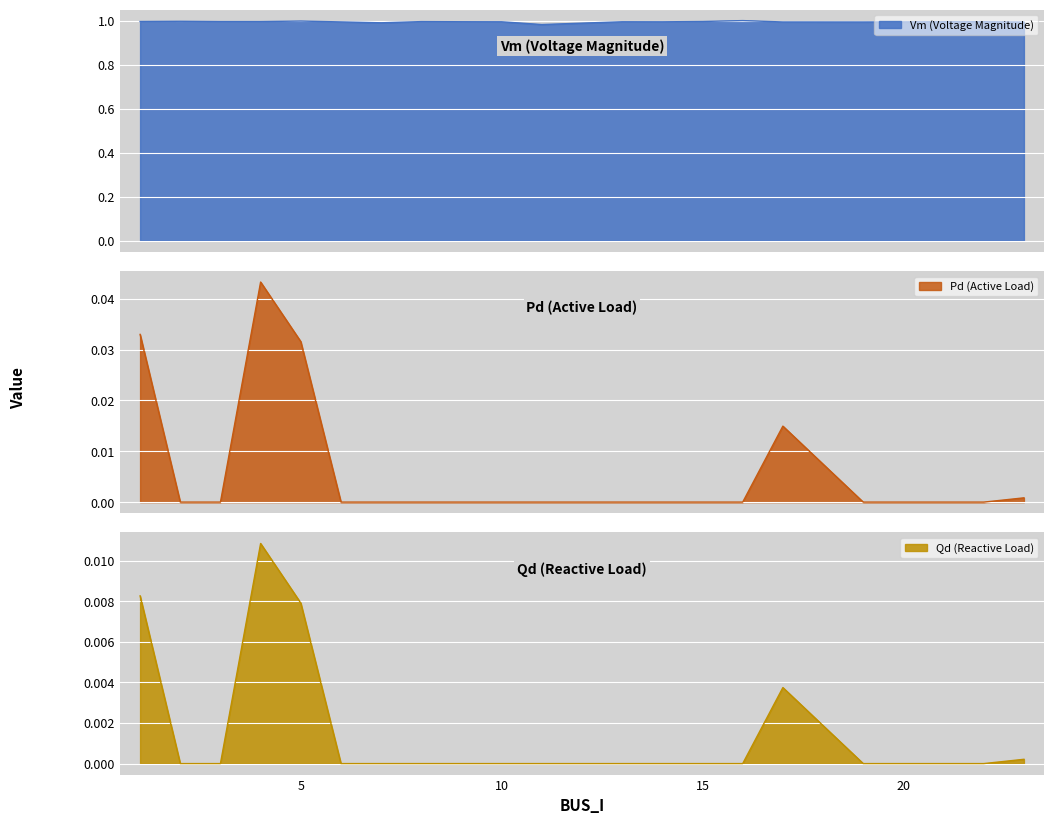

What is the approximate value of Vm at 1?

1.0